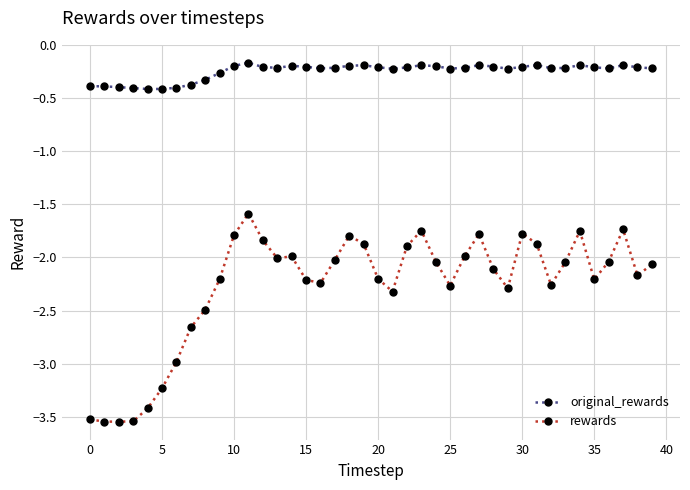

Rank the series by their average value, from highest to lowest.

original_rewards, rewards